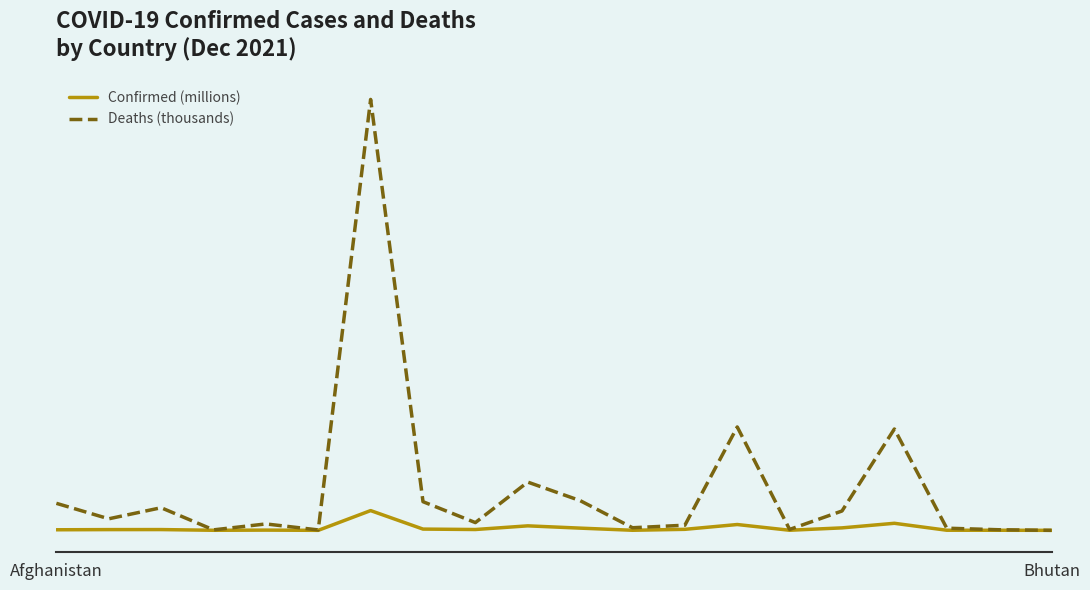

True or false: Confirmed (millions) has more than 0 interior local peaks.

True